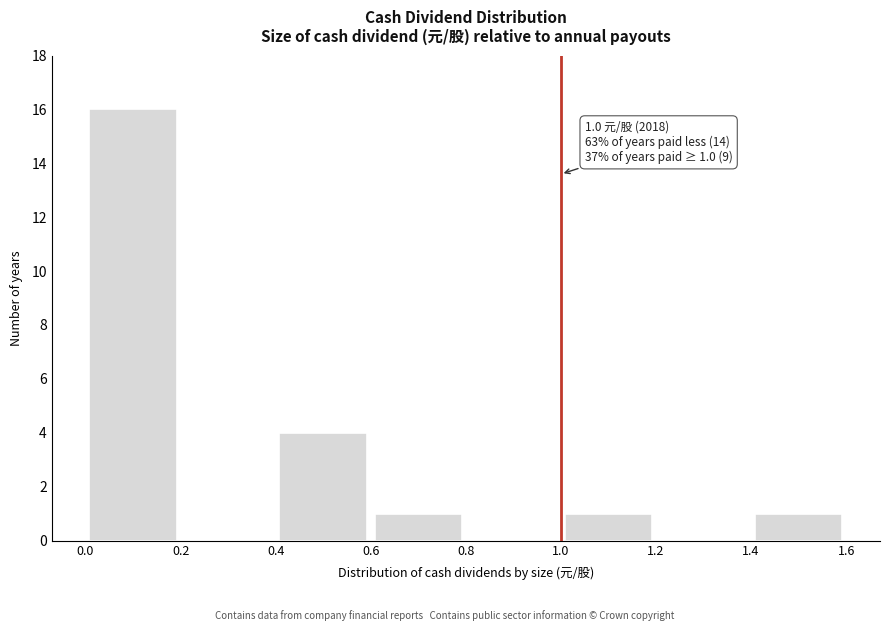

Which range on the x-axis has the tallest bar?

0.0 to 0.2